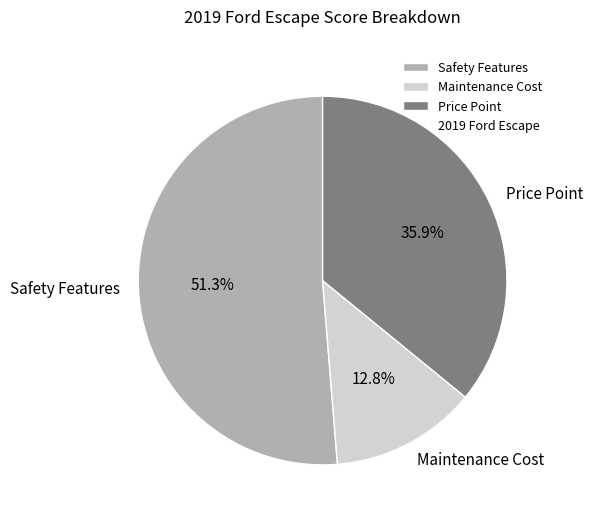

What percentage do Maintenance Cost and Safety Features together represent?

64.1%